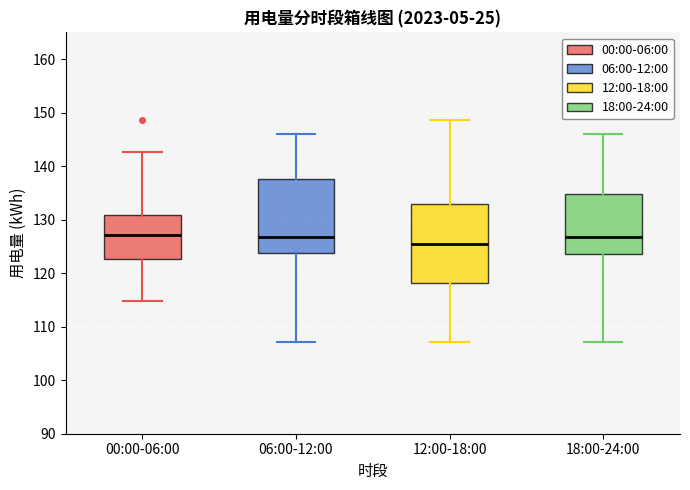

Where is the upper edge of the box for 06:00-12:00 on the y-axis? The values are not printed on the chart, so give them approximately, as read against the axis.

138